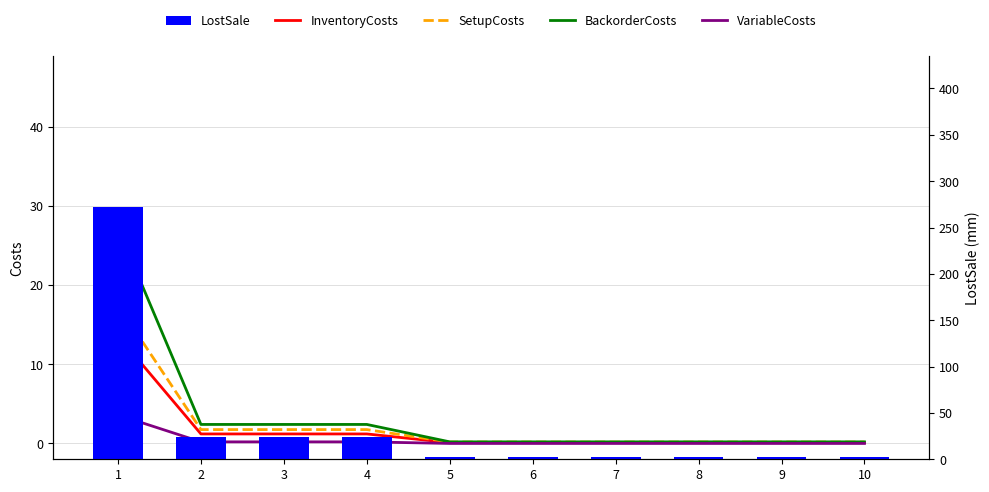

Reading right to left, transcribe all the data shown in this chart.

InventoryCosts: 0.1	0.1	0.1	0.1	0.1	0.1	1.2	1.2	1.2	13.6
SetupCosts: 0.2	0.2	0.2	0.2	0.2	0.2	1.8	1.8	1.8	17.5
BackorderCosts: 0.2	0.2	0.2	0.2	0.2	0.2	2.4	2.4	2.4	27.2
VariableCosts: 0.0	0.0	0.0	0.0	0.0	0.0	0.2	0.2	0.2	3.6
LostSale: 2.0	2.0	2.0	2.0	2.0	2.0	24.0	24.0	24.0	272.0